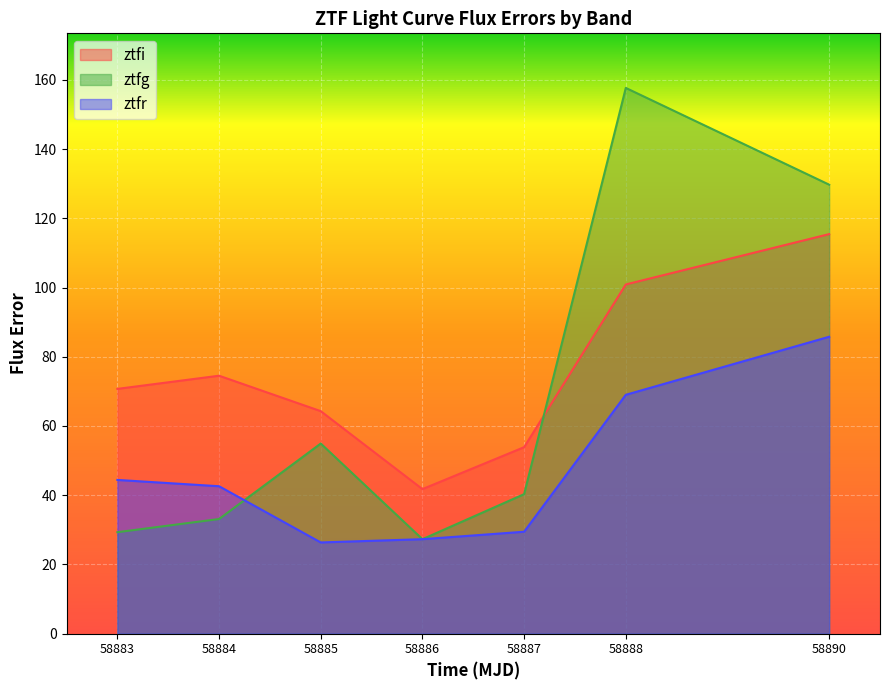

What is the minimum value shown in the chart?

26.4